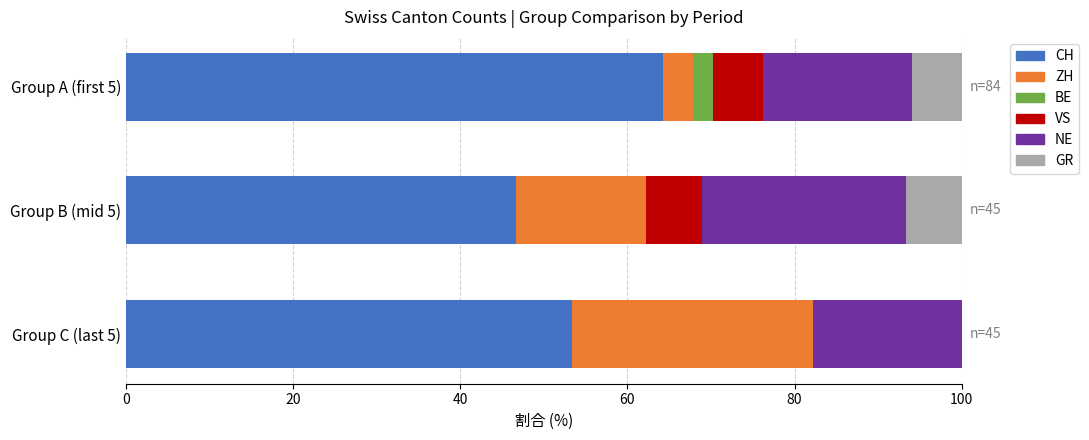

Which category has the highest value in the CH series?

Group A (first 5)